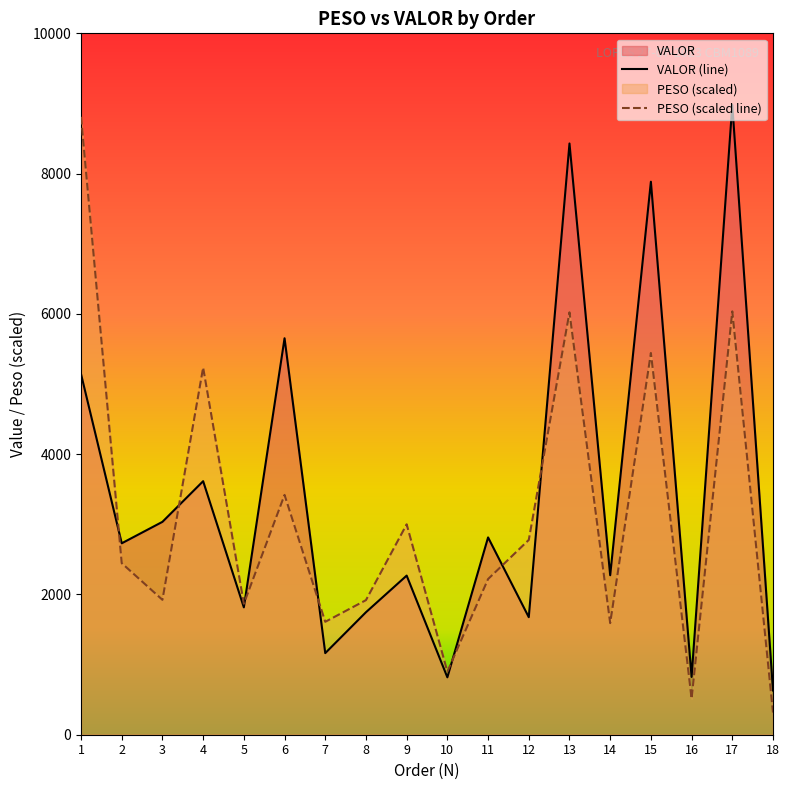

Between 12 and 16, which is larger?

12